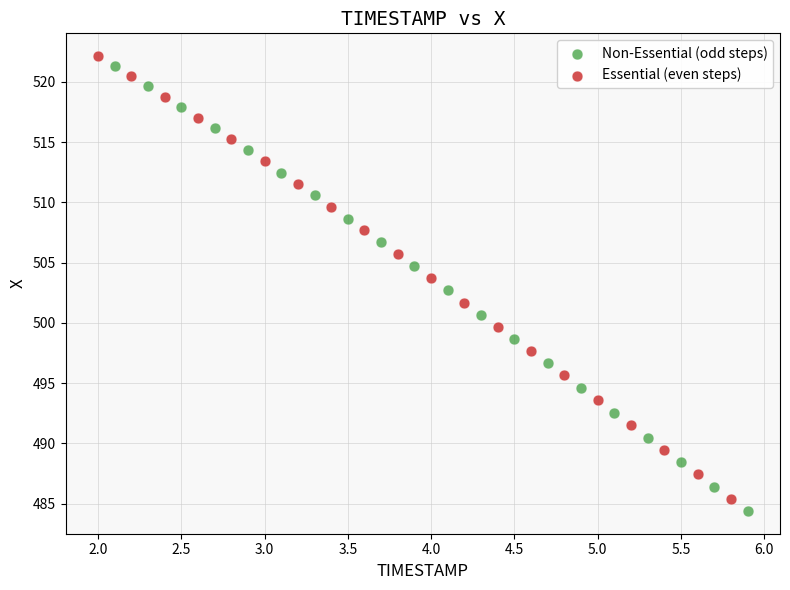

Which series has the widest spread of Y values?

Non-Essential (odd steps)